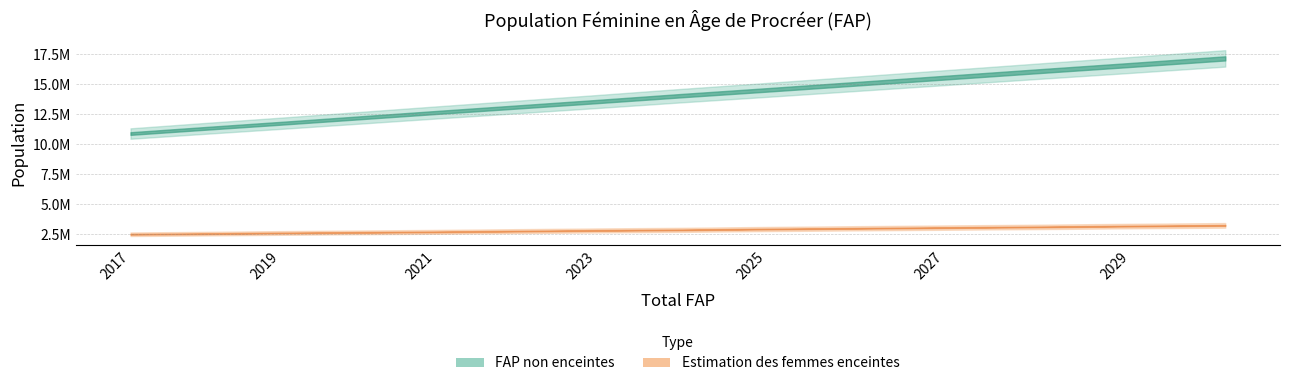

Reading left to right, what are all the values shown in this chart?

FAP non enceintes: 2017=10889222.4	2018=11314876.9	2019=11742062.8	2020=12188008.3	2021=12645913.8	2022=13098634.7	2023=13560643.6	2024=14048879.1	2025=14530354.3	2026=15032265.2	2027=15550202.1	2028=16082325.0	2029=16613455.2	2030=17165139.1
Estimation des femmes enceintes: 2017=2480858.6	2018=2527889.1	2019=2586677.2	2020=2633707.7	2021=2680738.2	2022=2739526.3	2023=2798314.4	2024=2845344.9	2025=2915890.7	2026=2974678.8	2027=3033466.9	2028=3092255.0	2029=3162800.8	2030=3221588.9